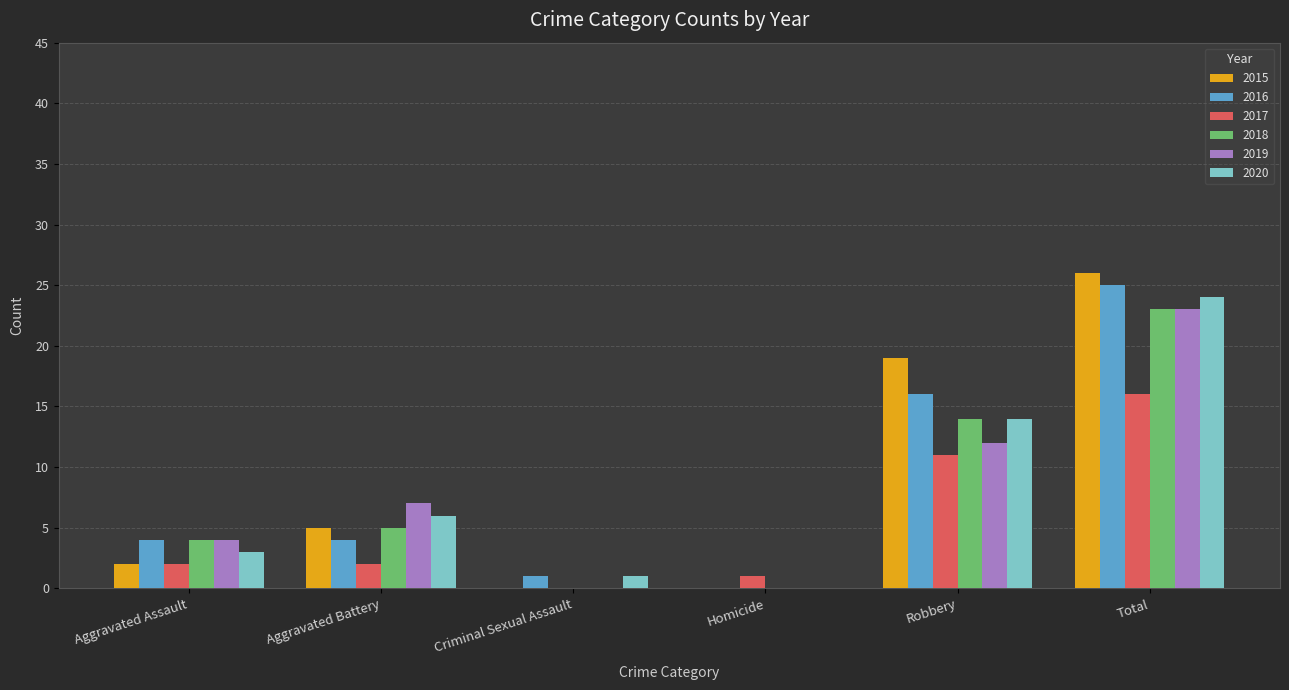

What is the maximum value shown in the chart?

26